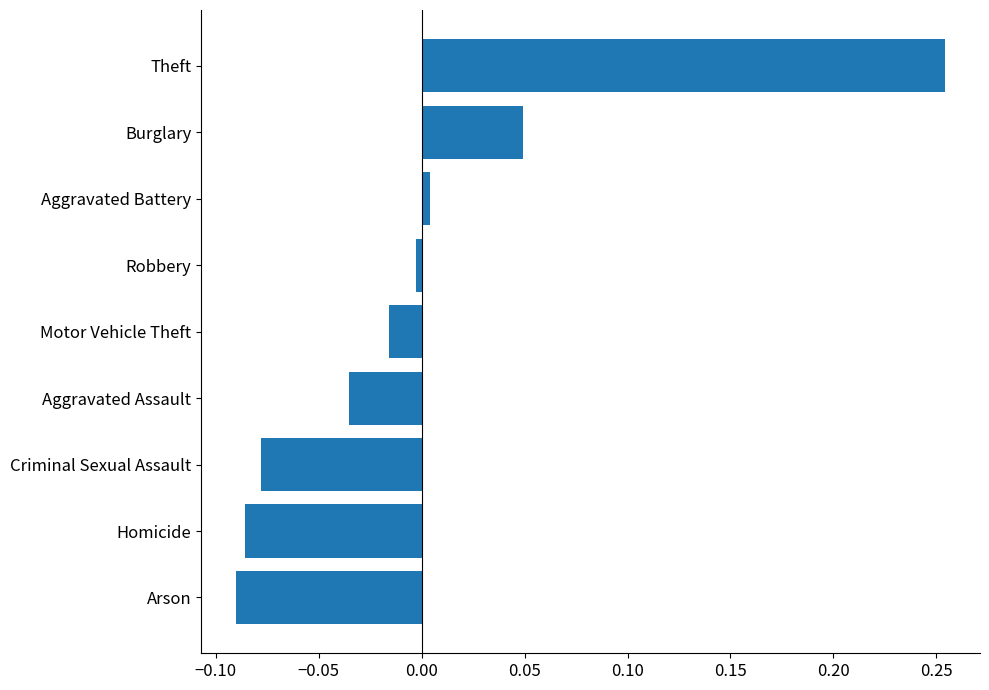

Count the number of values greater than 0.

3